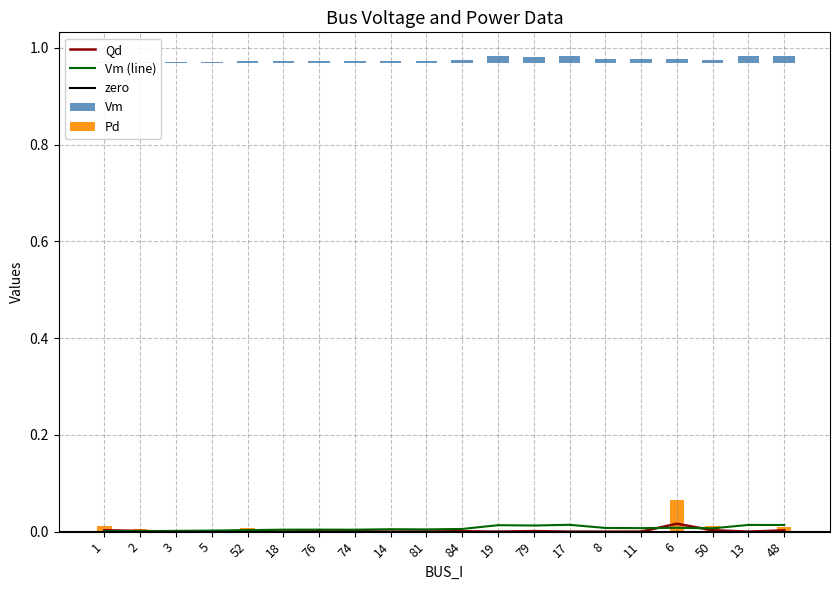

The value of Pd at 8 is 0.0. True or false?

True